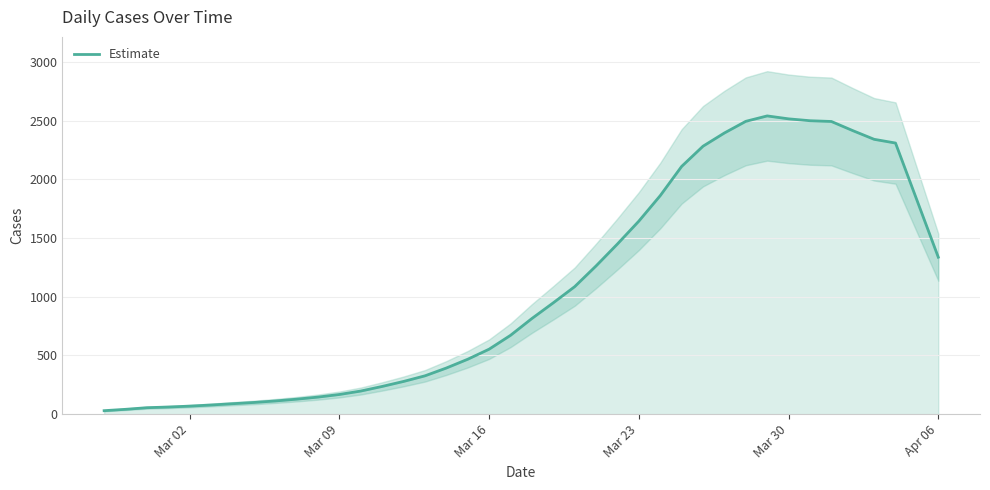

What is the maximum value for Estimate?

2541.6